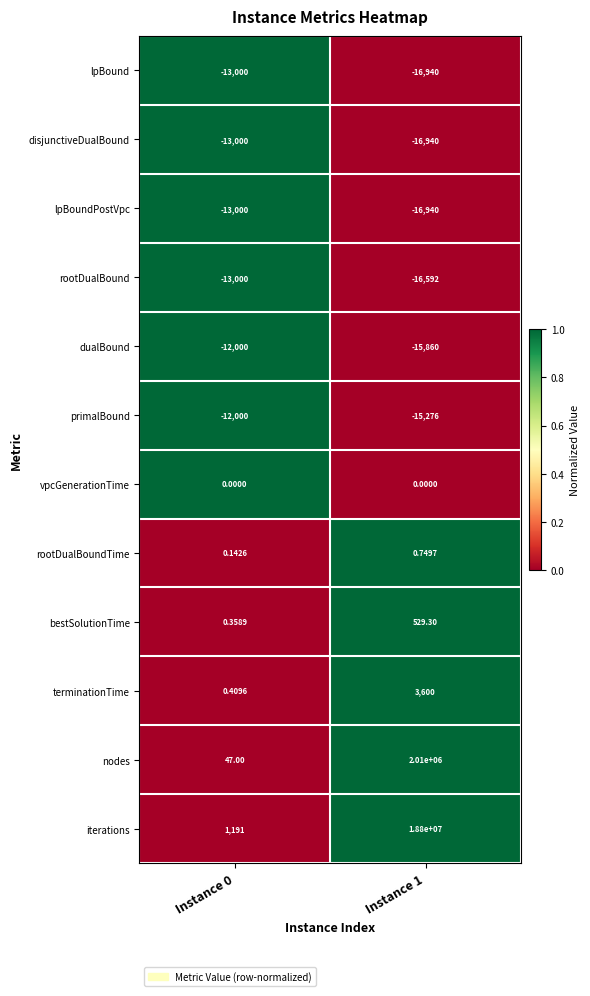

Count the number of categories in the chart.

2